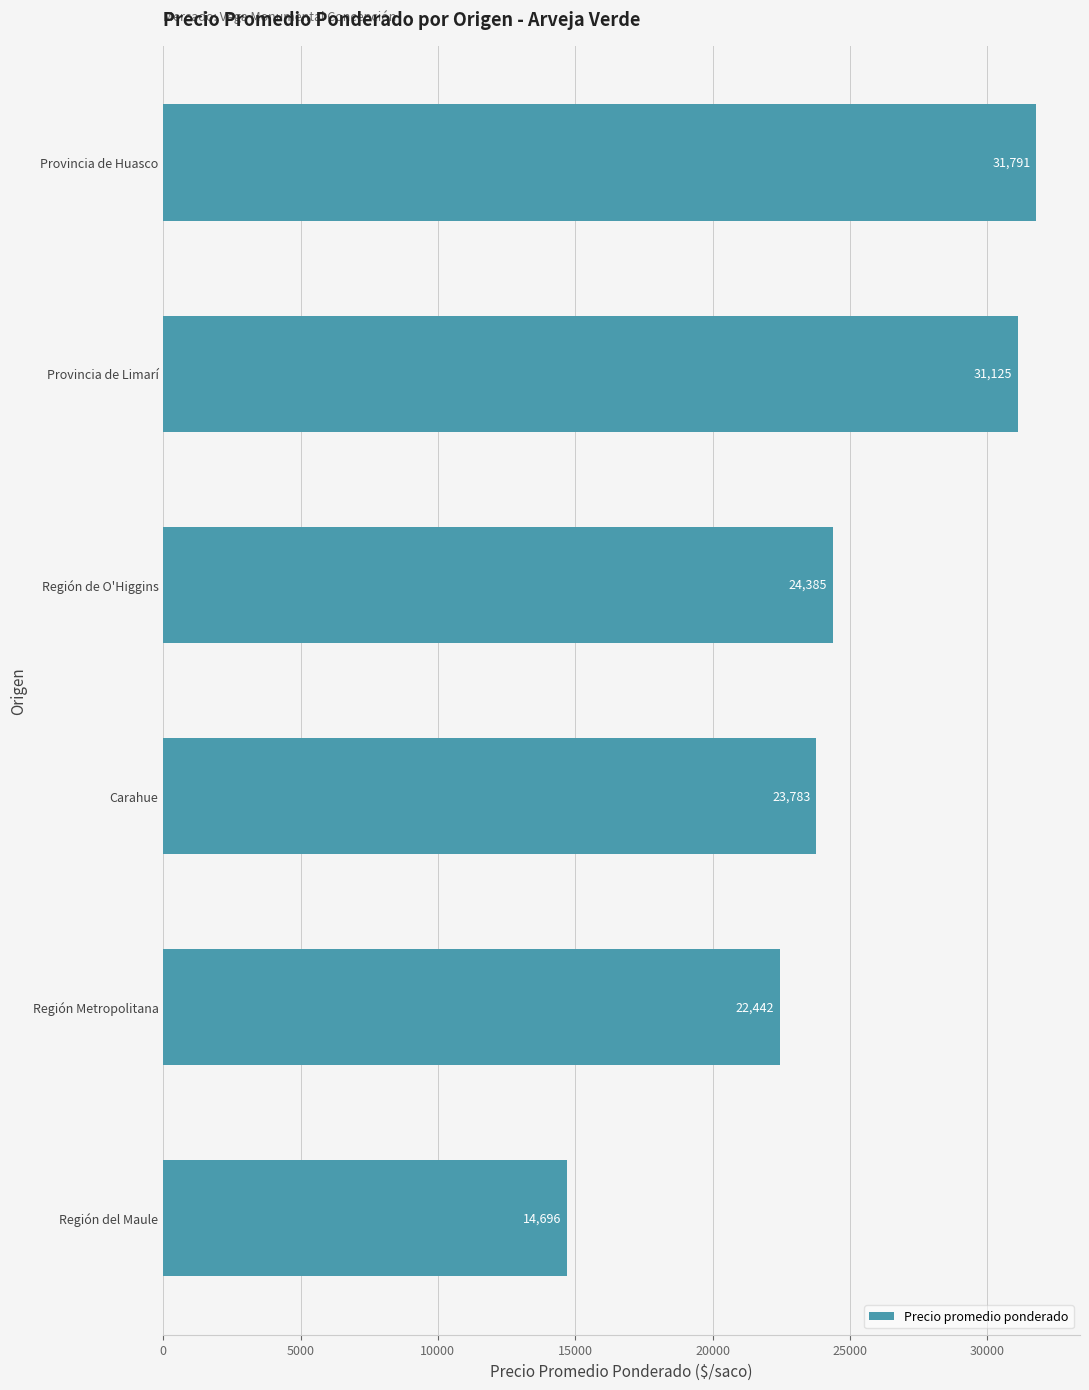

List the labels in order of value, smallest first.

Región del Maule, Región Metropolitana, Carahue, Región de O'Higgins, Provincia de Limarí, Provincia de Huasco